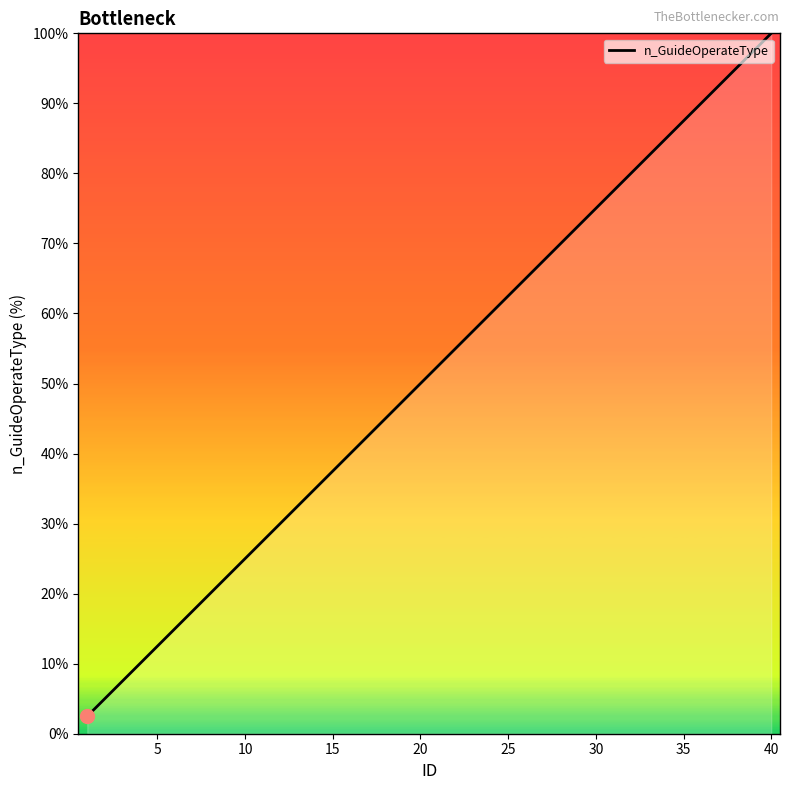

Is this an area chart (filled region under the line)?

No